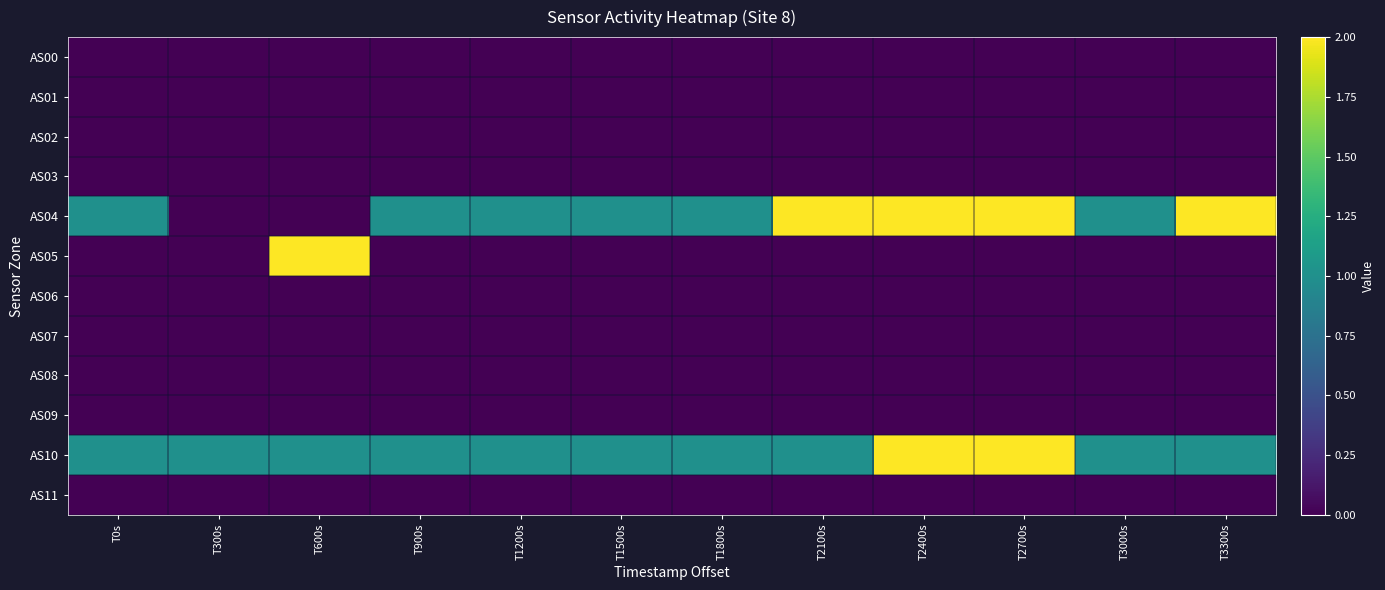

Which label corresponds to the smallest value in the chart?

T0s